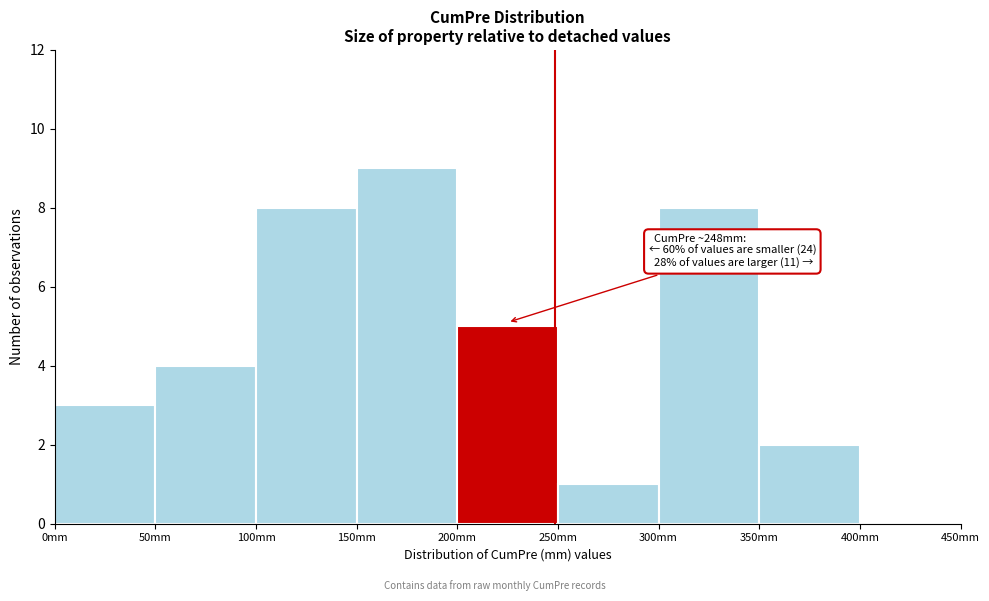

Which range on the x-axis has the tallest bar?

150 to 200